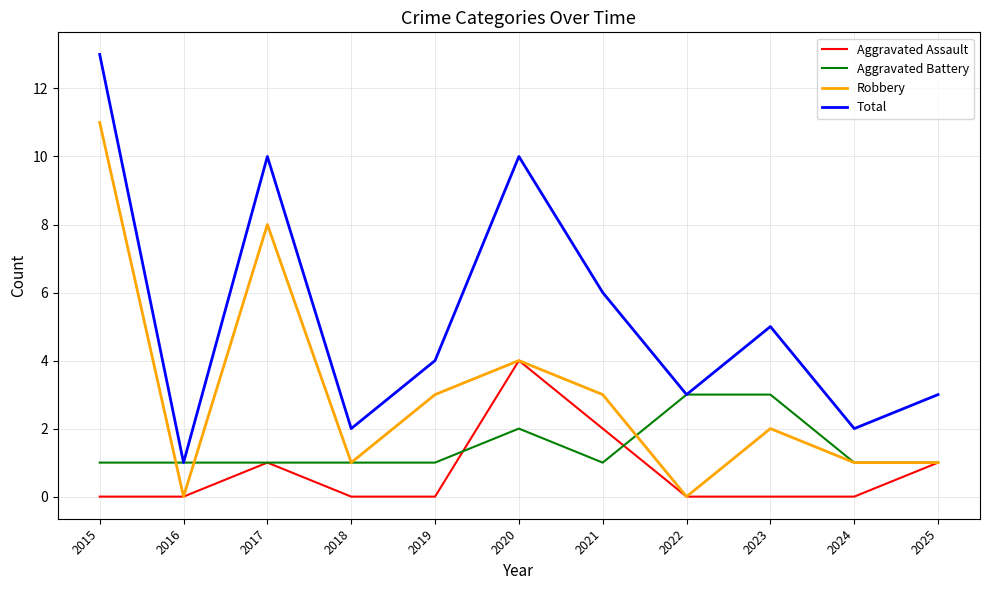

True or false: Total and Aggravated Assault cross at least once.

False